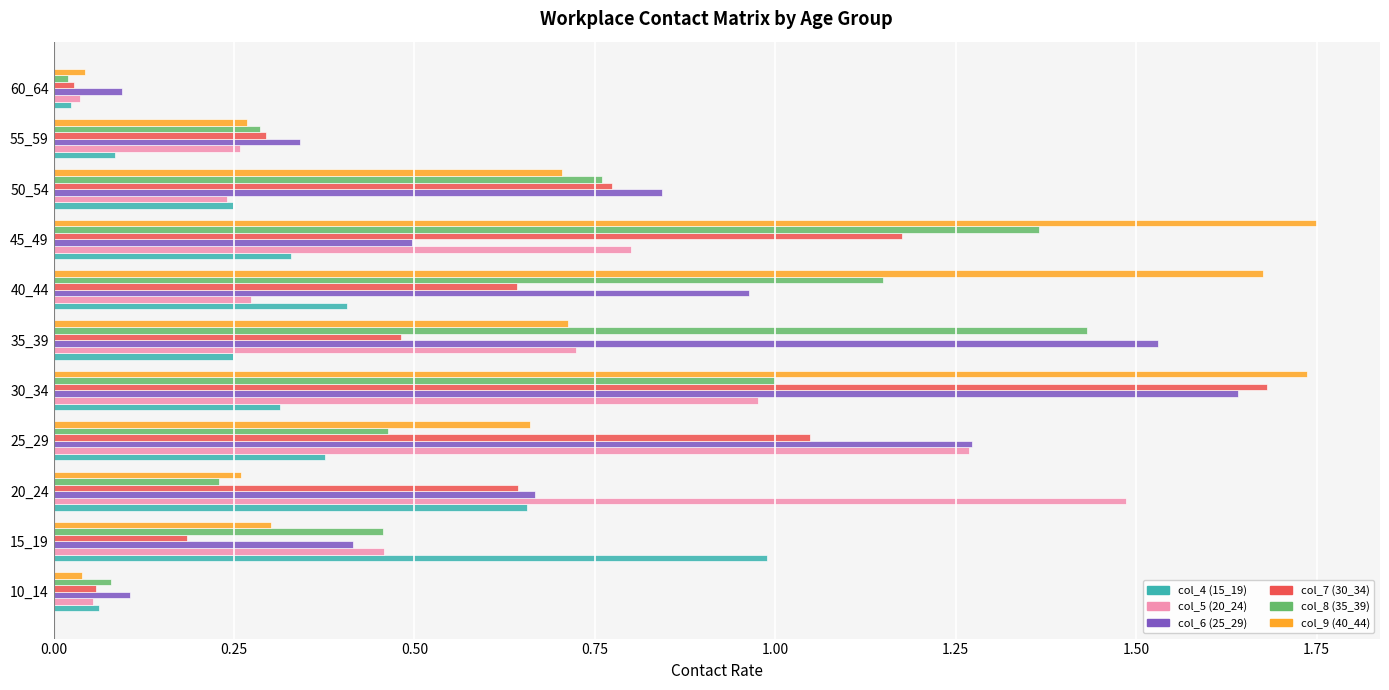

How many data points does each series have?

11